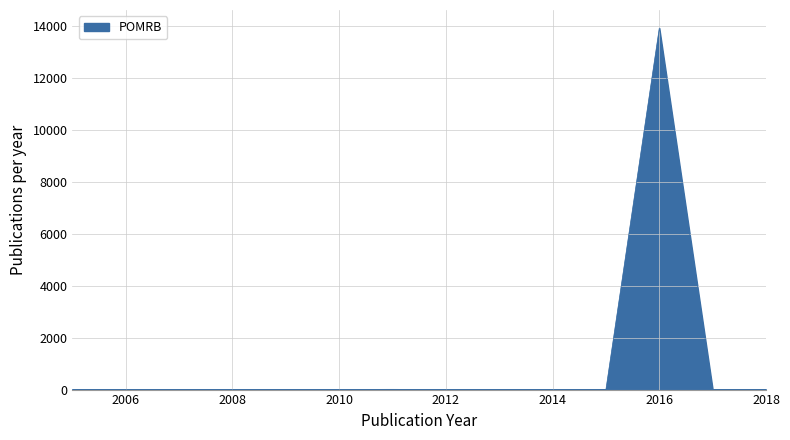

What is the maximum value shown in the chart?

13925.0